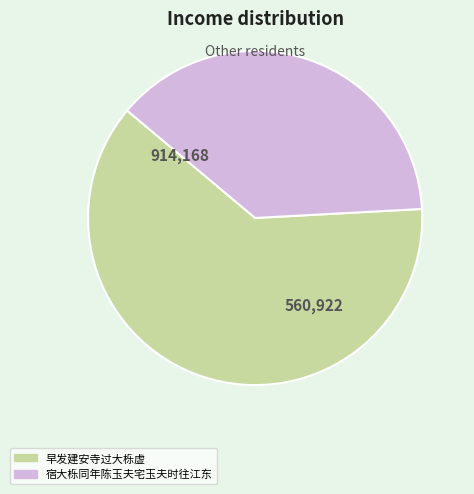

Rank the categories by value from highest to lowest.

早发建安寺过大栎虚, 宿大栎同年陈玉夫宅玉夫时往江东